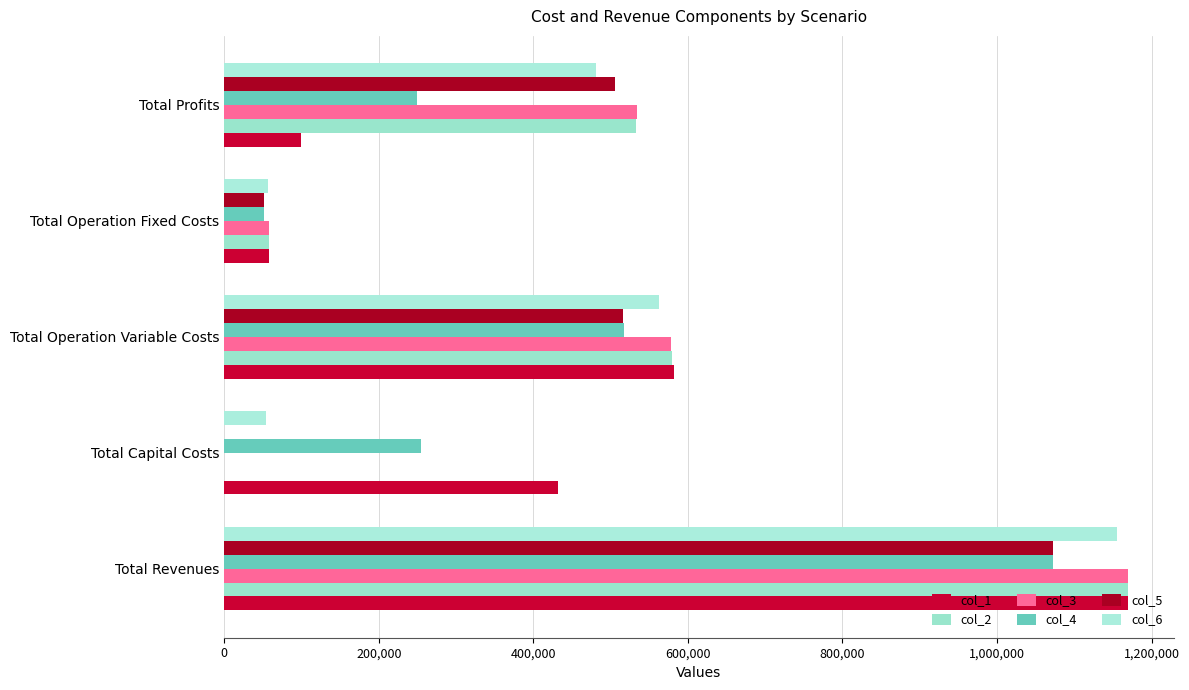

What is the greatest value displayed?

1169938.6